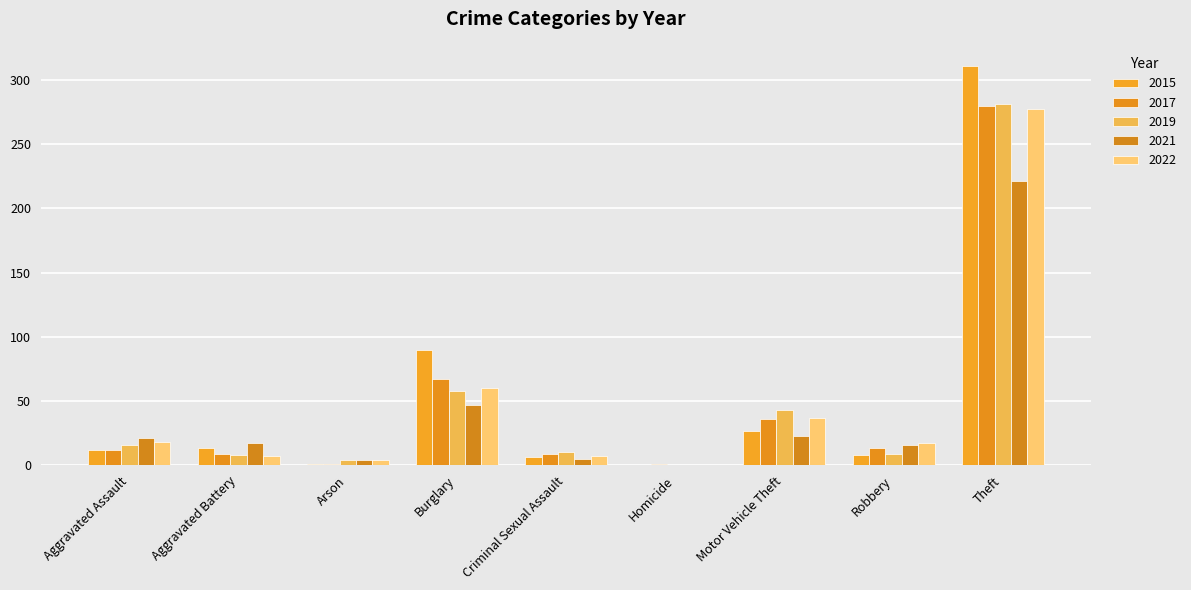

The 2017 series shows 0 at Homicide. True or false?

False